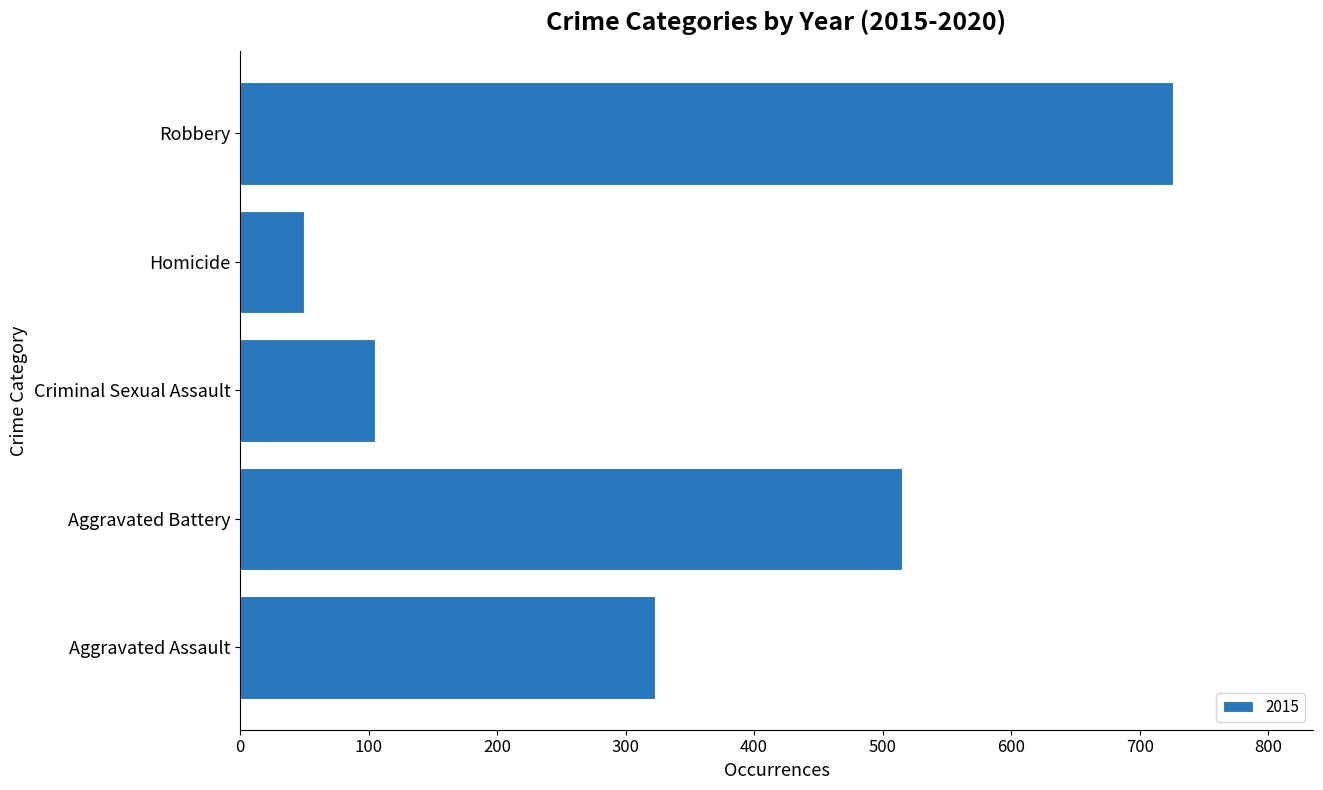

What is the sum of all values?

1719